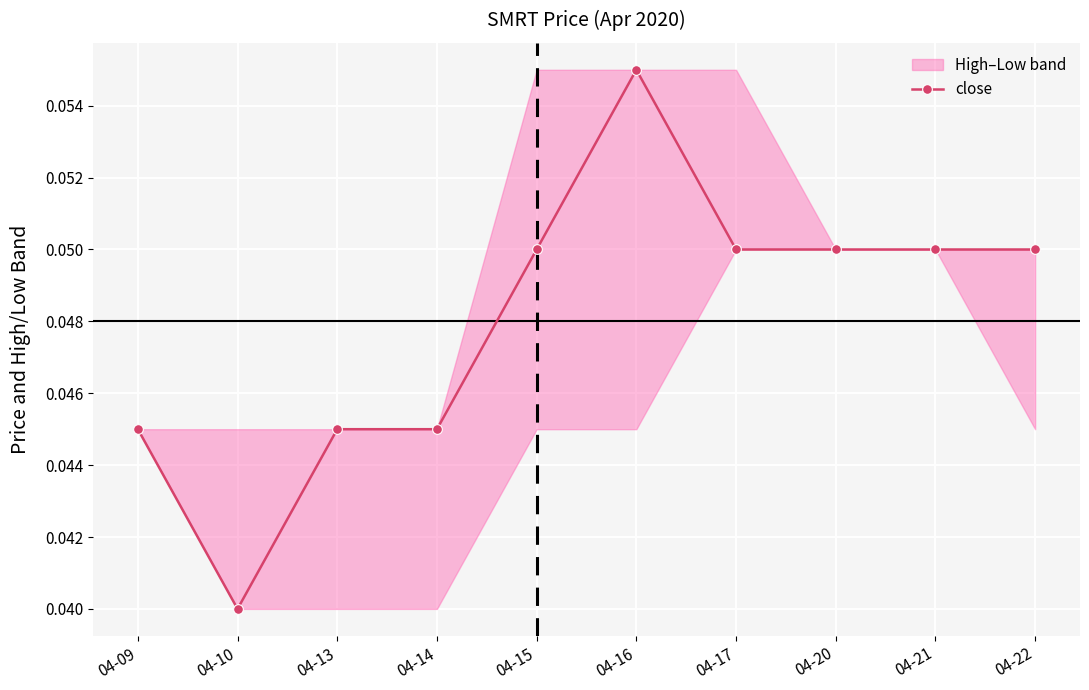

Where is the first local minimum?

04-10